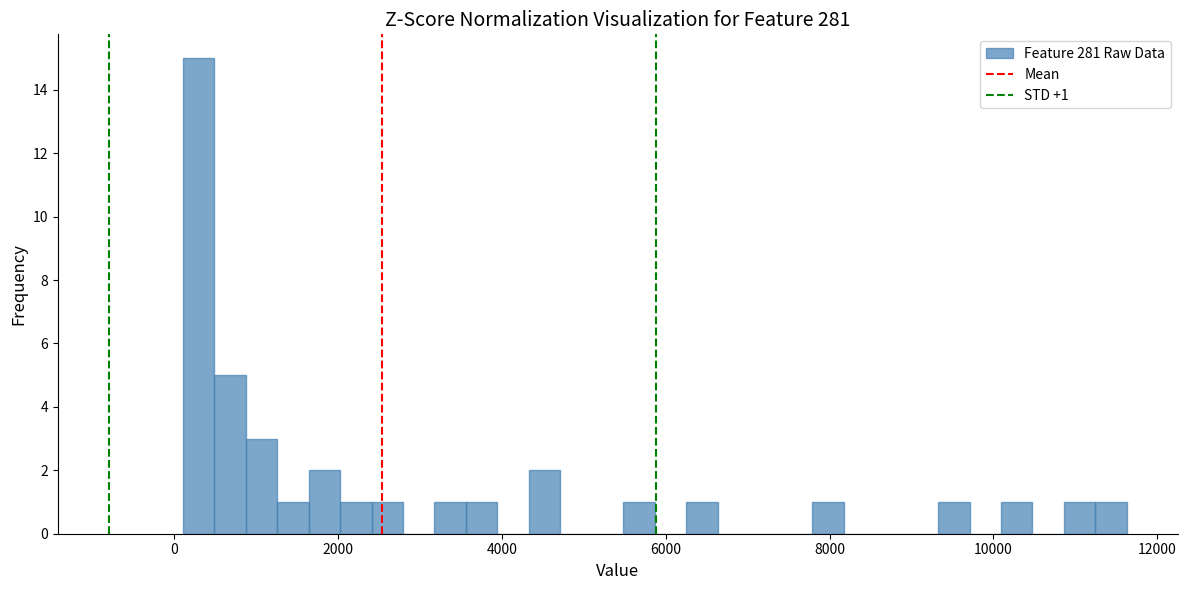

Around what value on the x-axis is the tallest bar? Give the approximate position of its centre, as read against the axis.

200